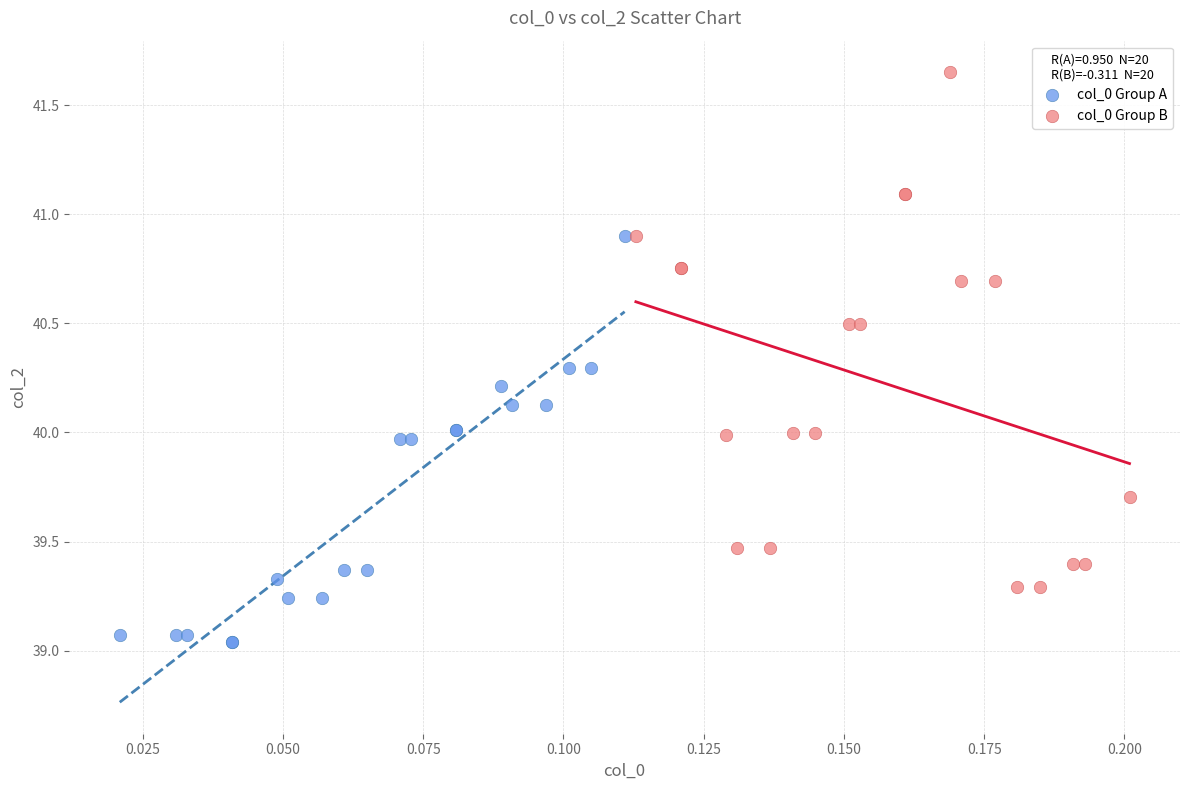

Which series reaches the maximum Y coordinate?

col_0 Group B